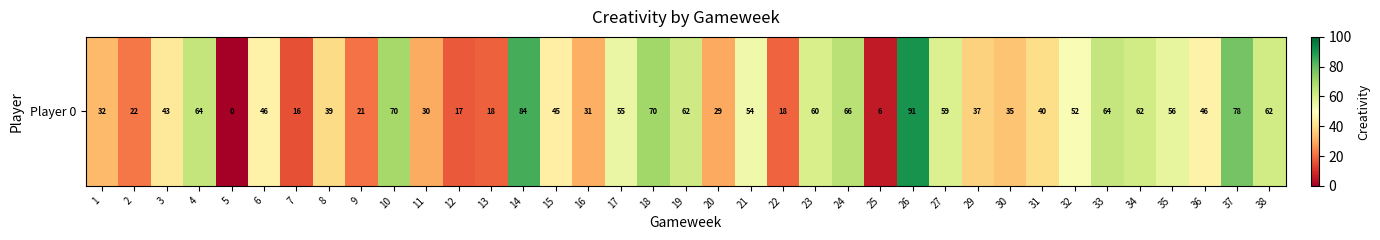

What is the difference between the values at 15 and 10?

24.6